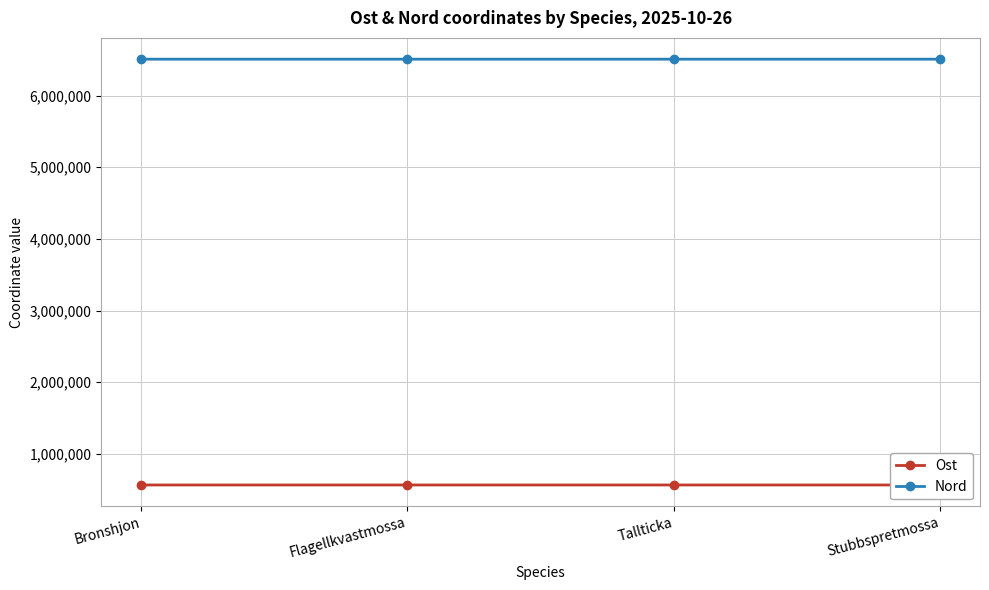

At which category does the chart reach its minimum across all series?

Bronshjon